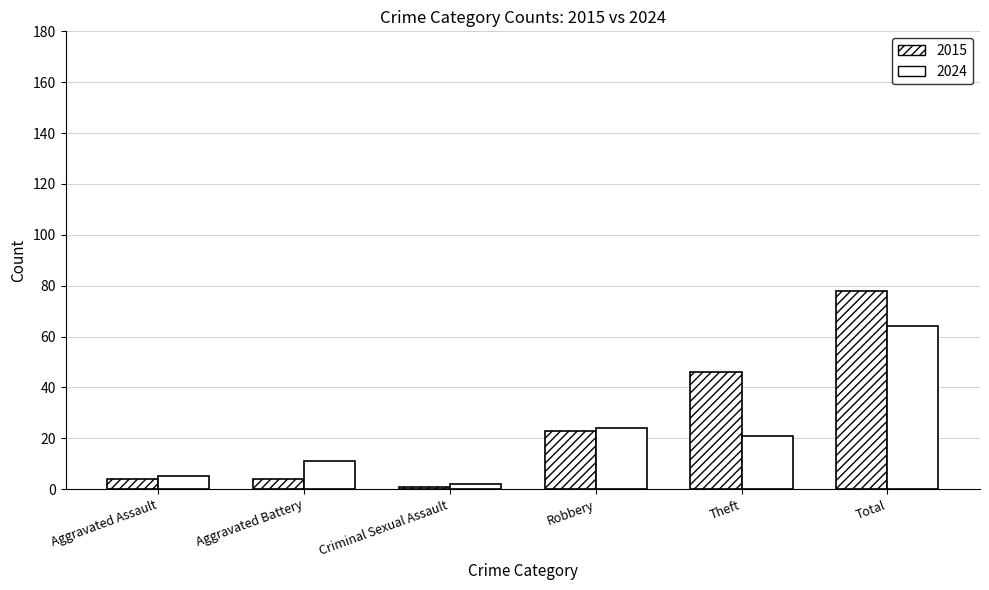

Count the number of categories in the chart.

6